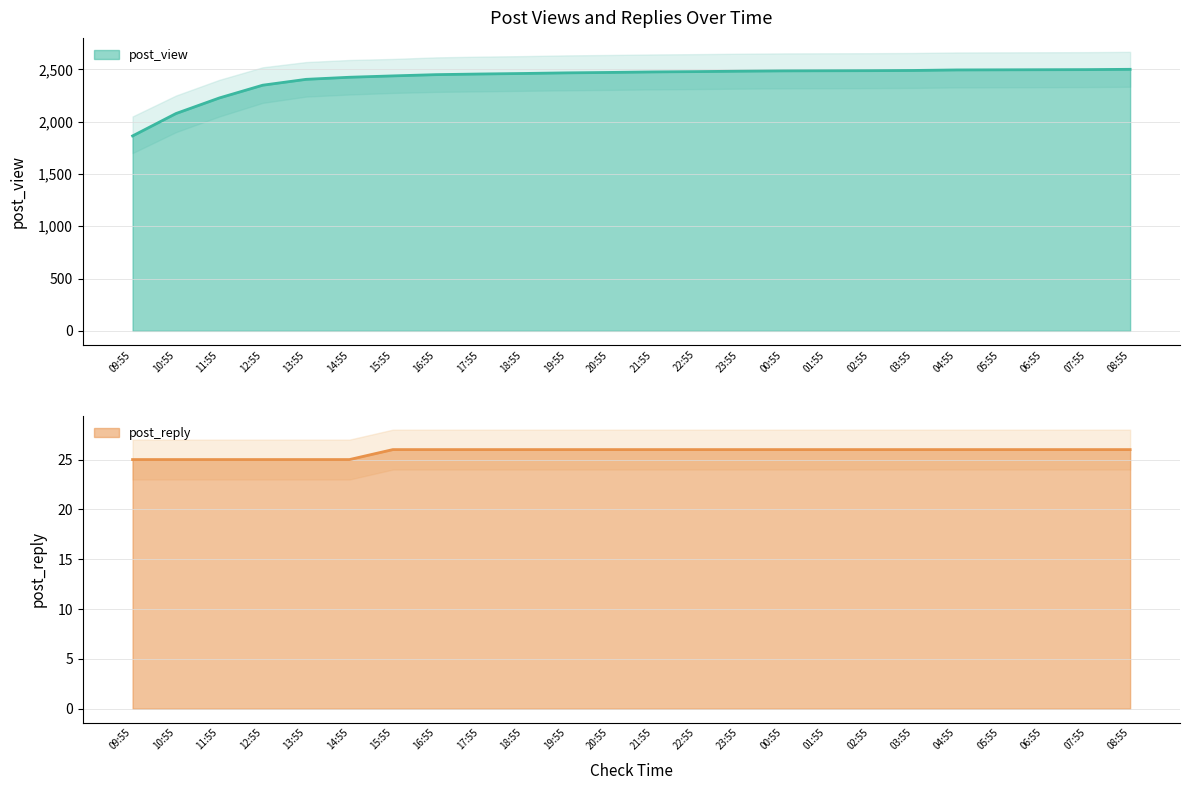

What position from the left is 12:55?

4